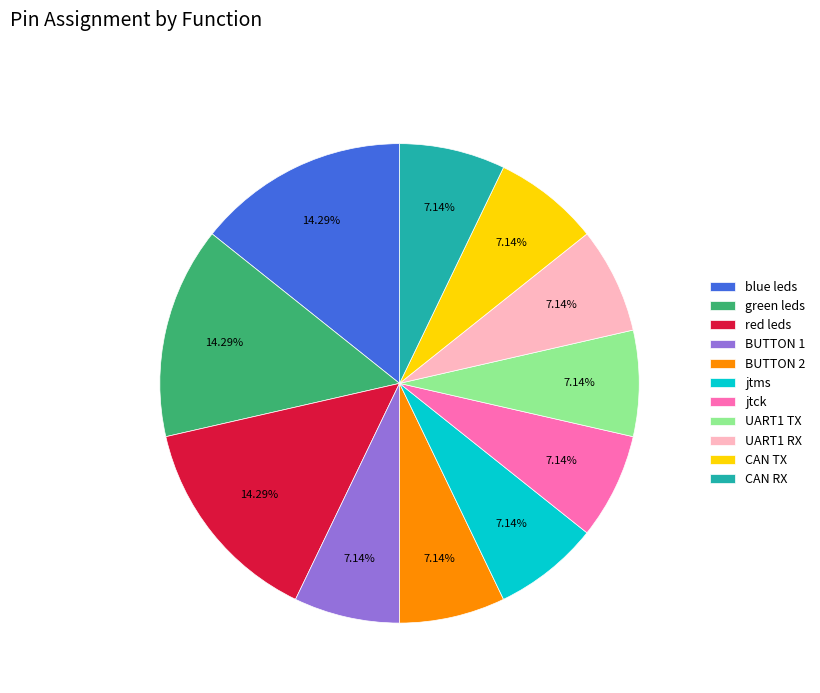

Does blue leds account for over 50% of the chart?

No